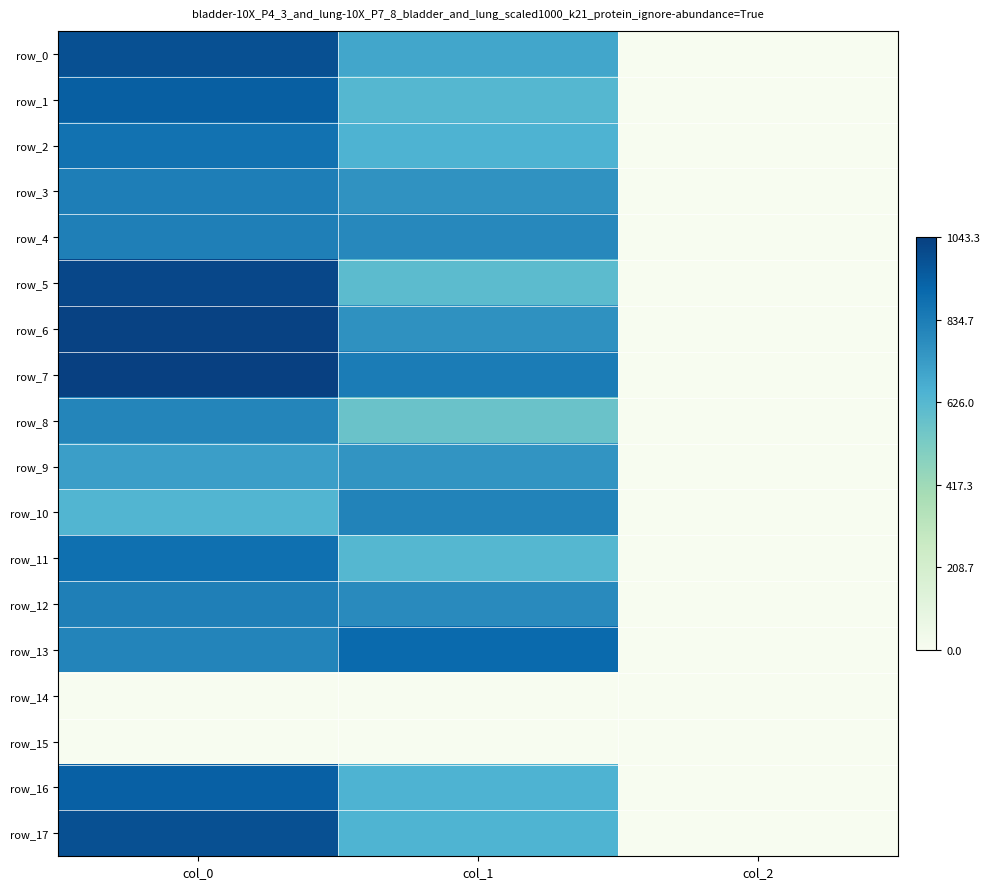

Which series has the largest range (max minus min)?

row_7